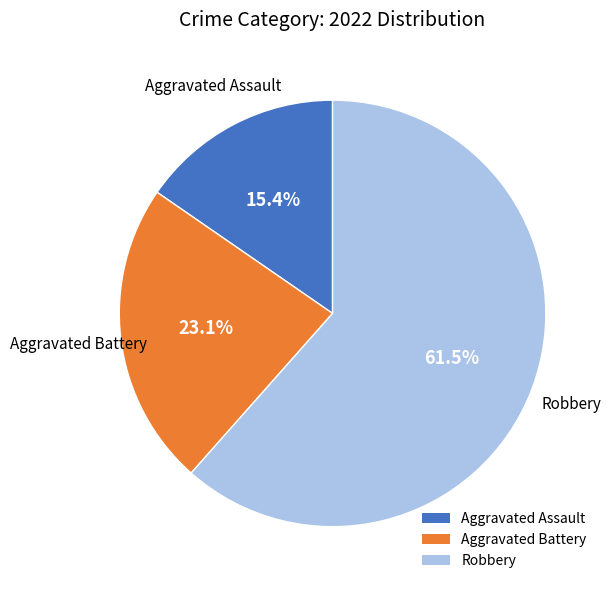

Between Robbery and Aggravated Battery, which is larger?

Robbery